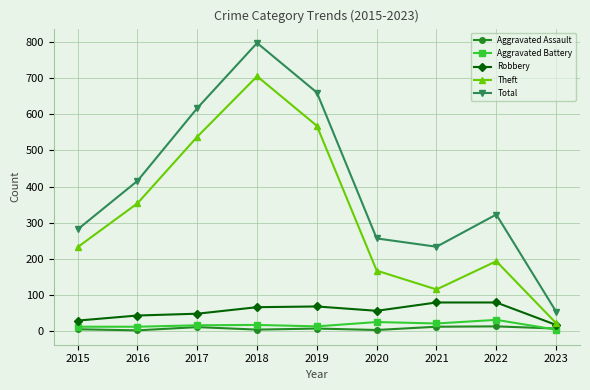

At which label is Theft closest to 364?

2016